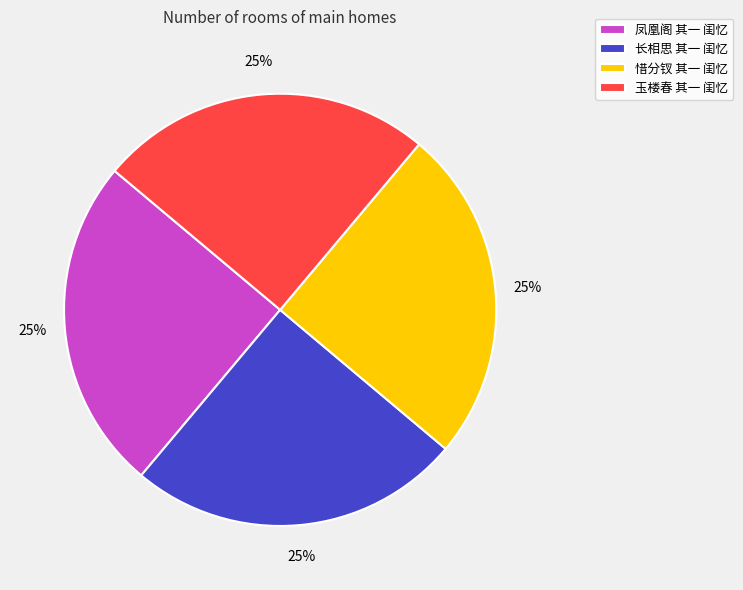

To the nearest percent, what is the combined percentage of 玉楼春 其一 闺忆 and 凤凰阁 其一 闺忆?

50%